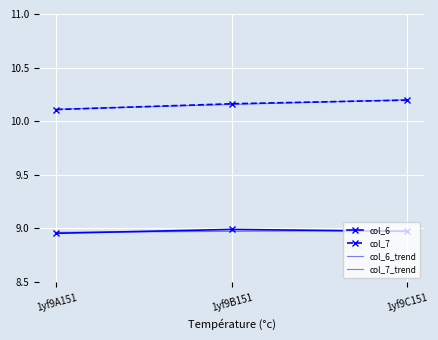

What are all the series names shown in the legend?

col_6, col_7, col_6_trend, col_7_trend